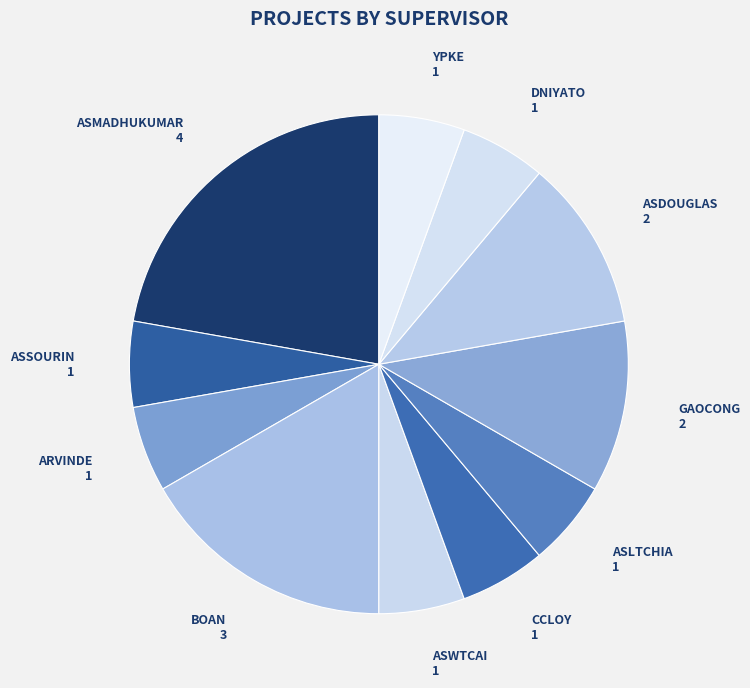

Is it true that GAOCONG is 11% of the pie?

True